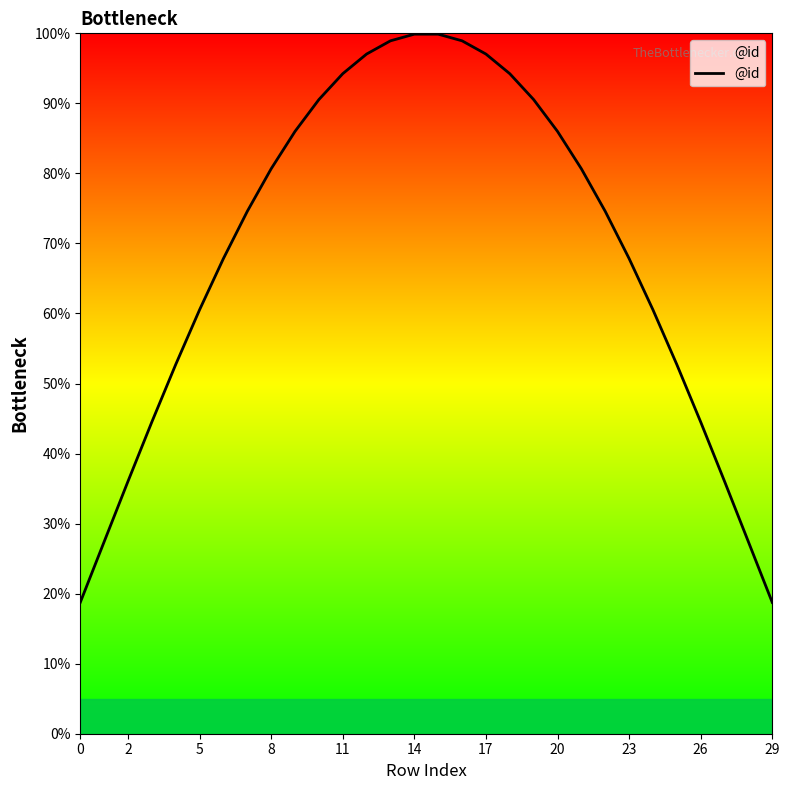

What is the difference between the second highest and minimum values?

81.1